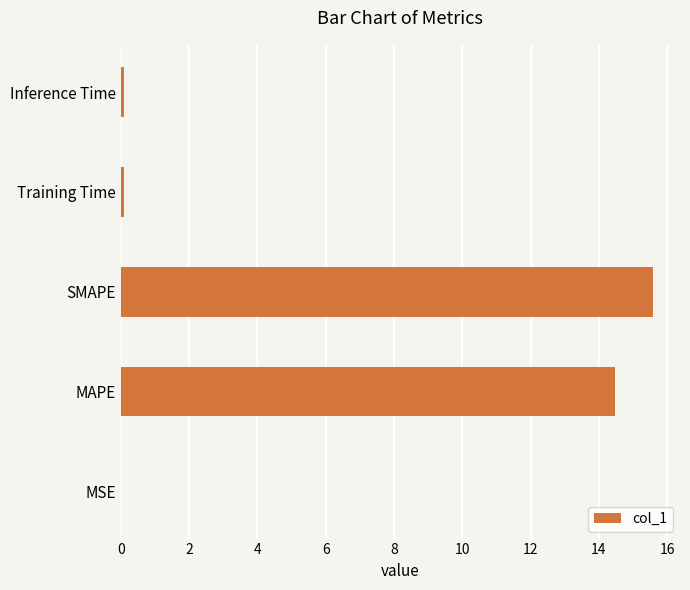

Which category has the highest value across all series?

SMAPE